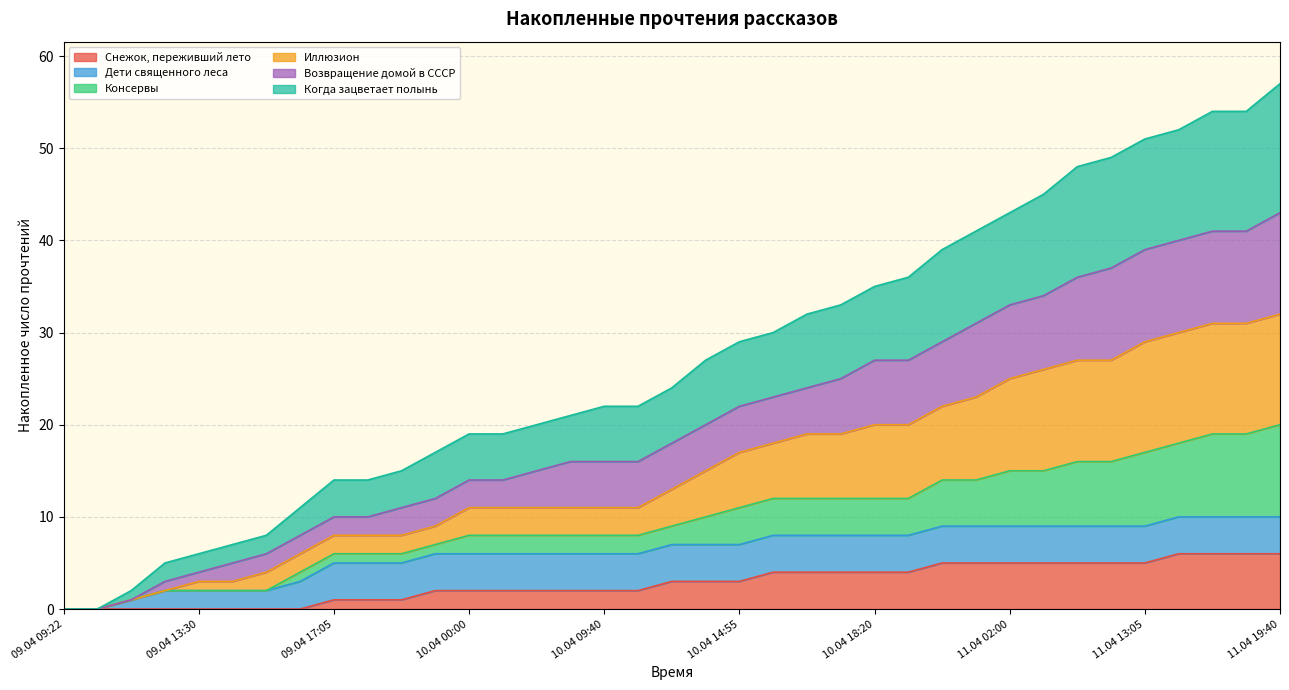

True or false: Возвращение домой в СССР and Когда зацветает полынь cross at least once.

False